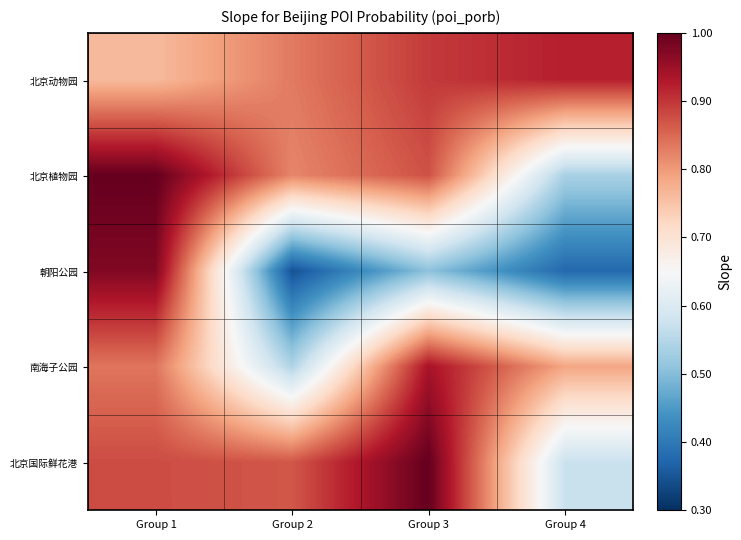

Reading right to left, transcribe all the data shown in this chart.

北京动物园: Group 4=0.9	Group 3=0.9	Group 2=0.8	Group 1=0.8
北京植物园: Group 4=0.5	Group 3=0.9	Group 2=0.8	Group 1=1.0
朝阳公园: Group 4=0.4	Group 3=0.5	Group 2=0.3	Group 1=1.0
南海子公园: Group 4=0.8	Group 3=0.9	Group 2=0.5	Group 1=0.8
北京国际鲜花港: Group 4=0.6	Group 3=1.0	Group 2=0.9	Group 1=0.9